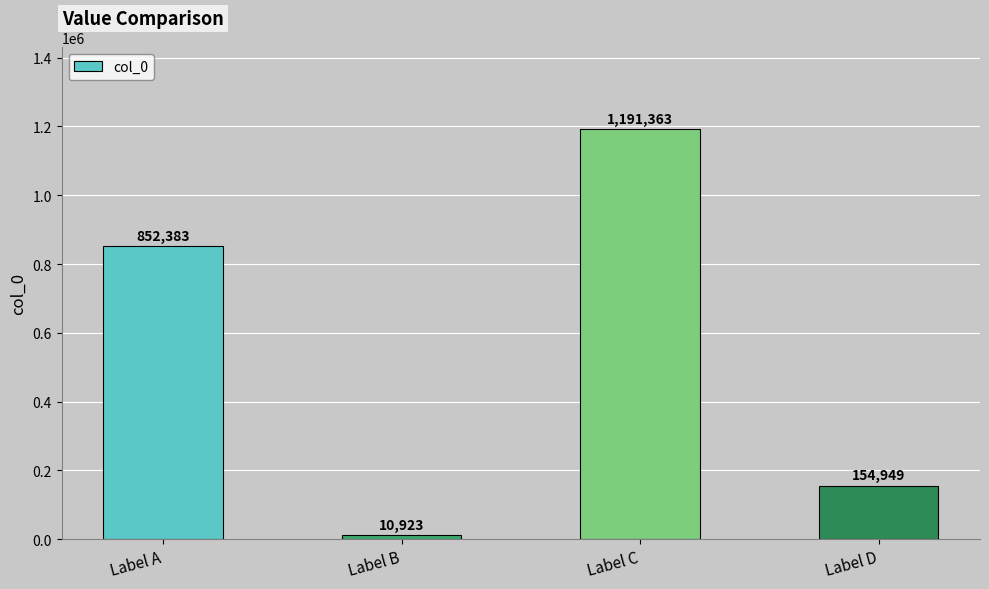

What is the sum of all values?

2209618